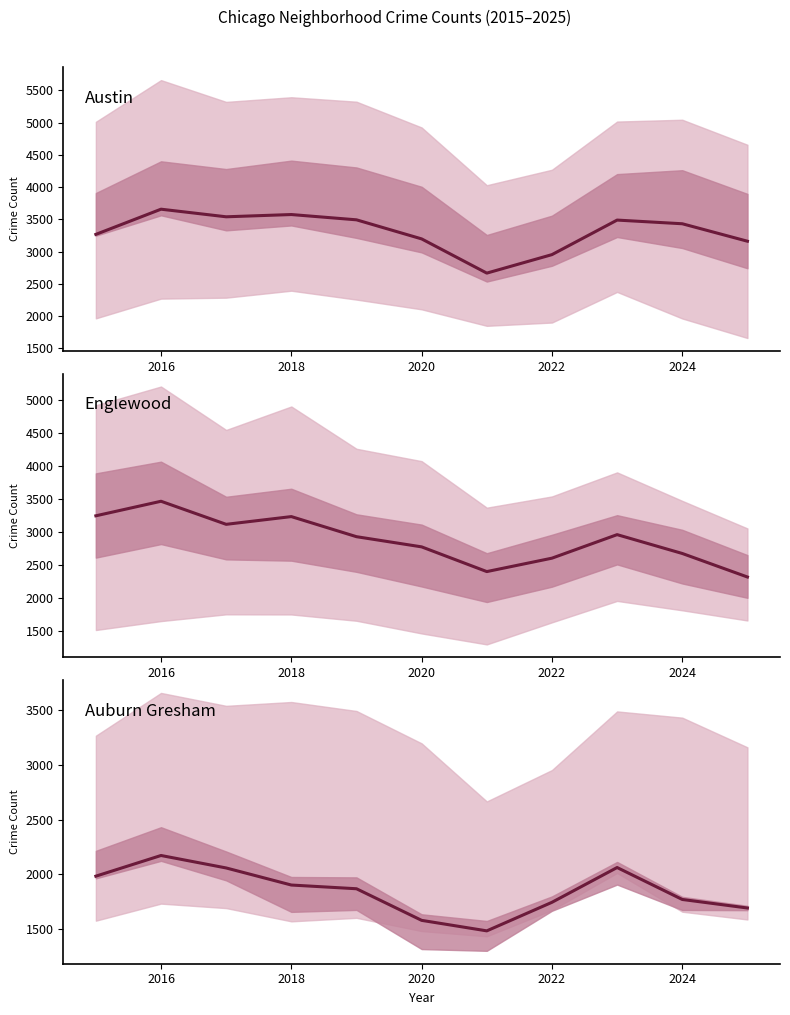

What is the spread (max minus min) of values at 2024?

1662